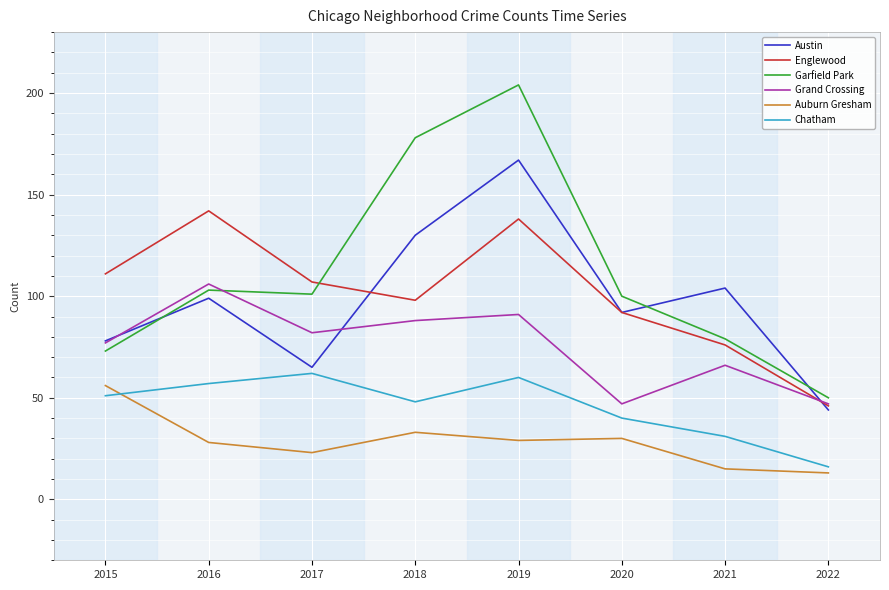

Which series has the largest total across all categories?

Garfield Park